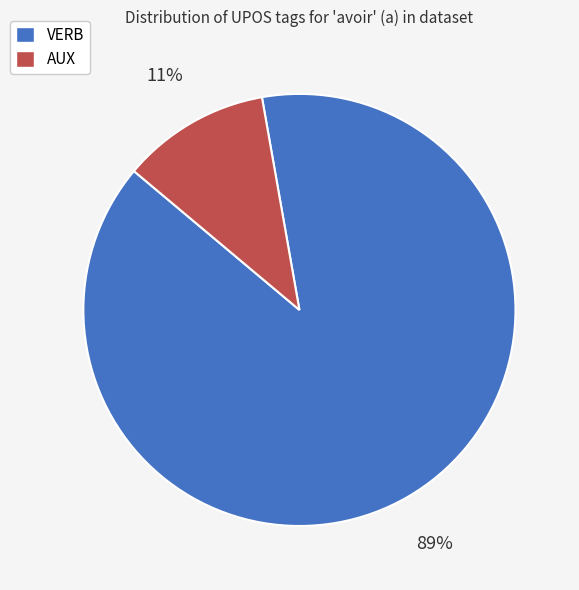

Which category has the smallest portion of the pie?

AUX